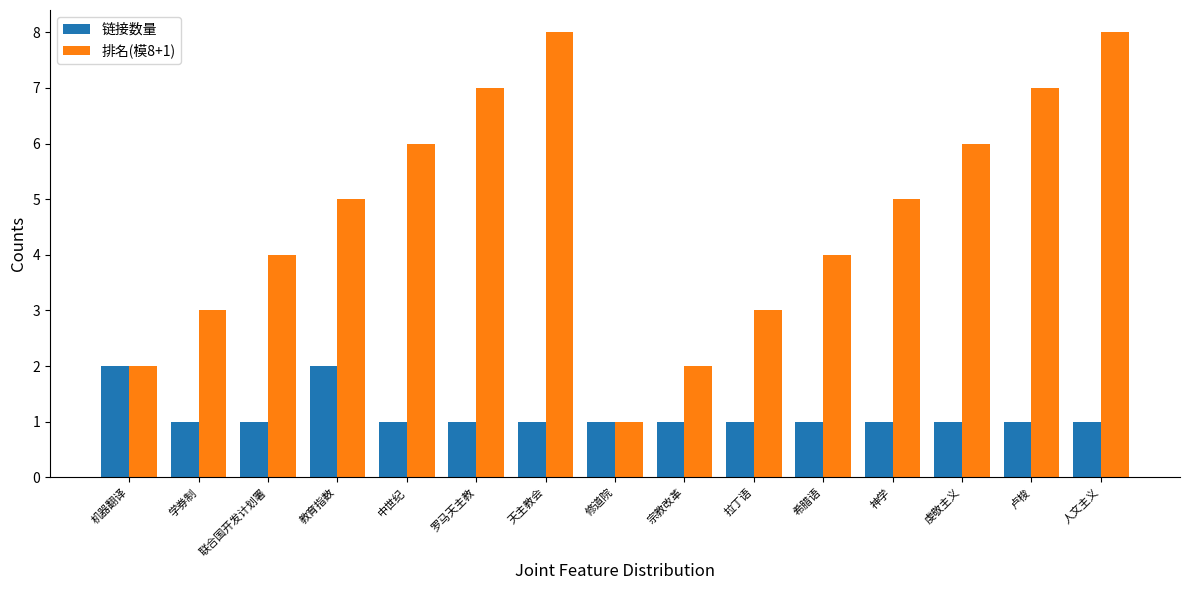

What is the sum of the 链接数量 values at 联合国开发计划署 and 人文主义?

2